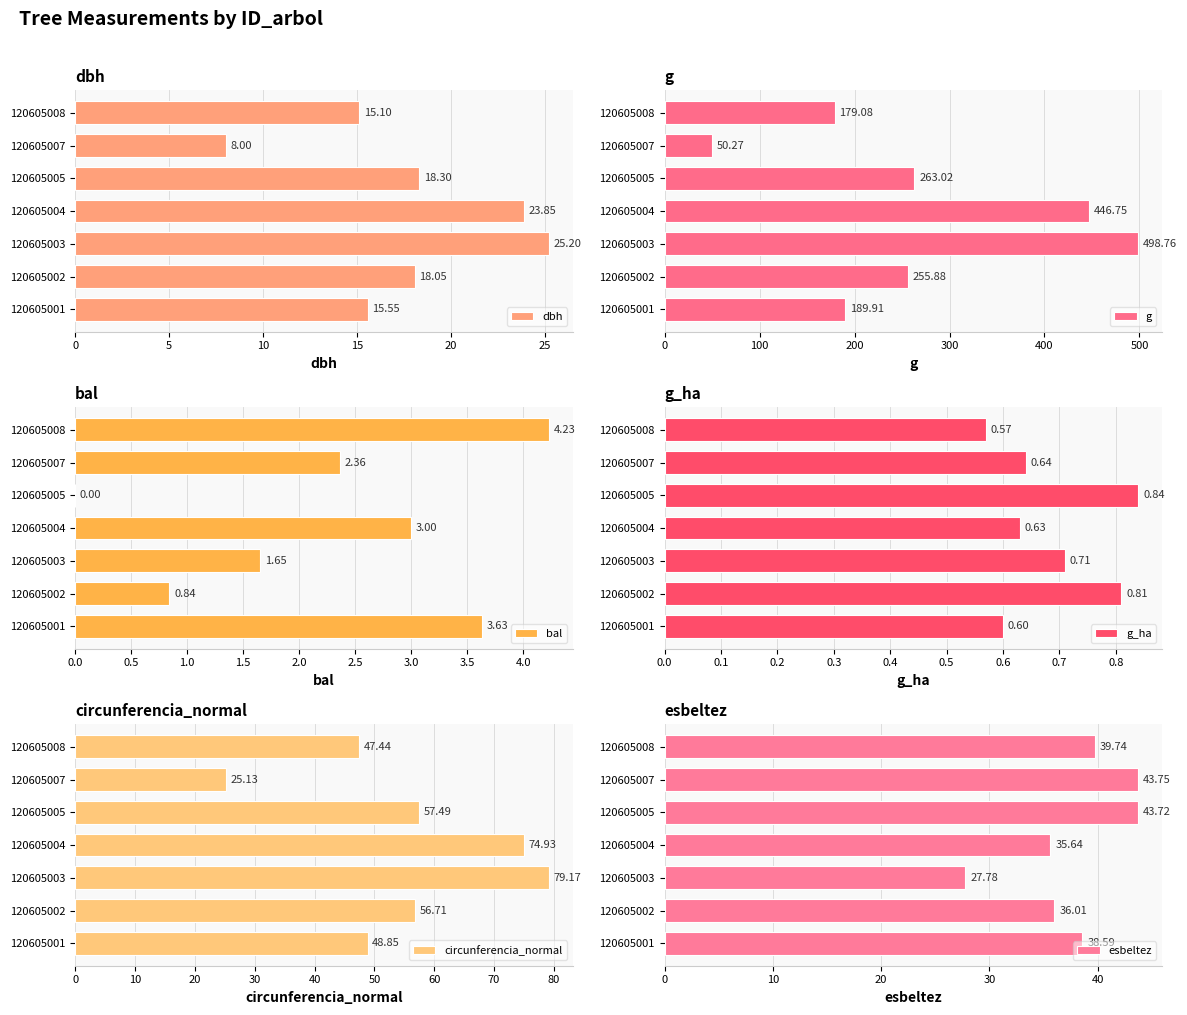

What is the difference between the dbh values at 120605008 and 120605003?

10.1